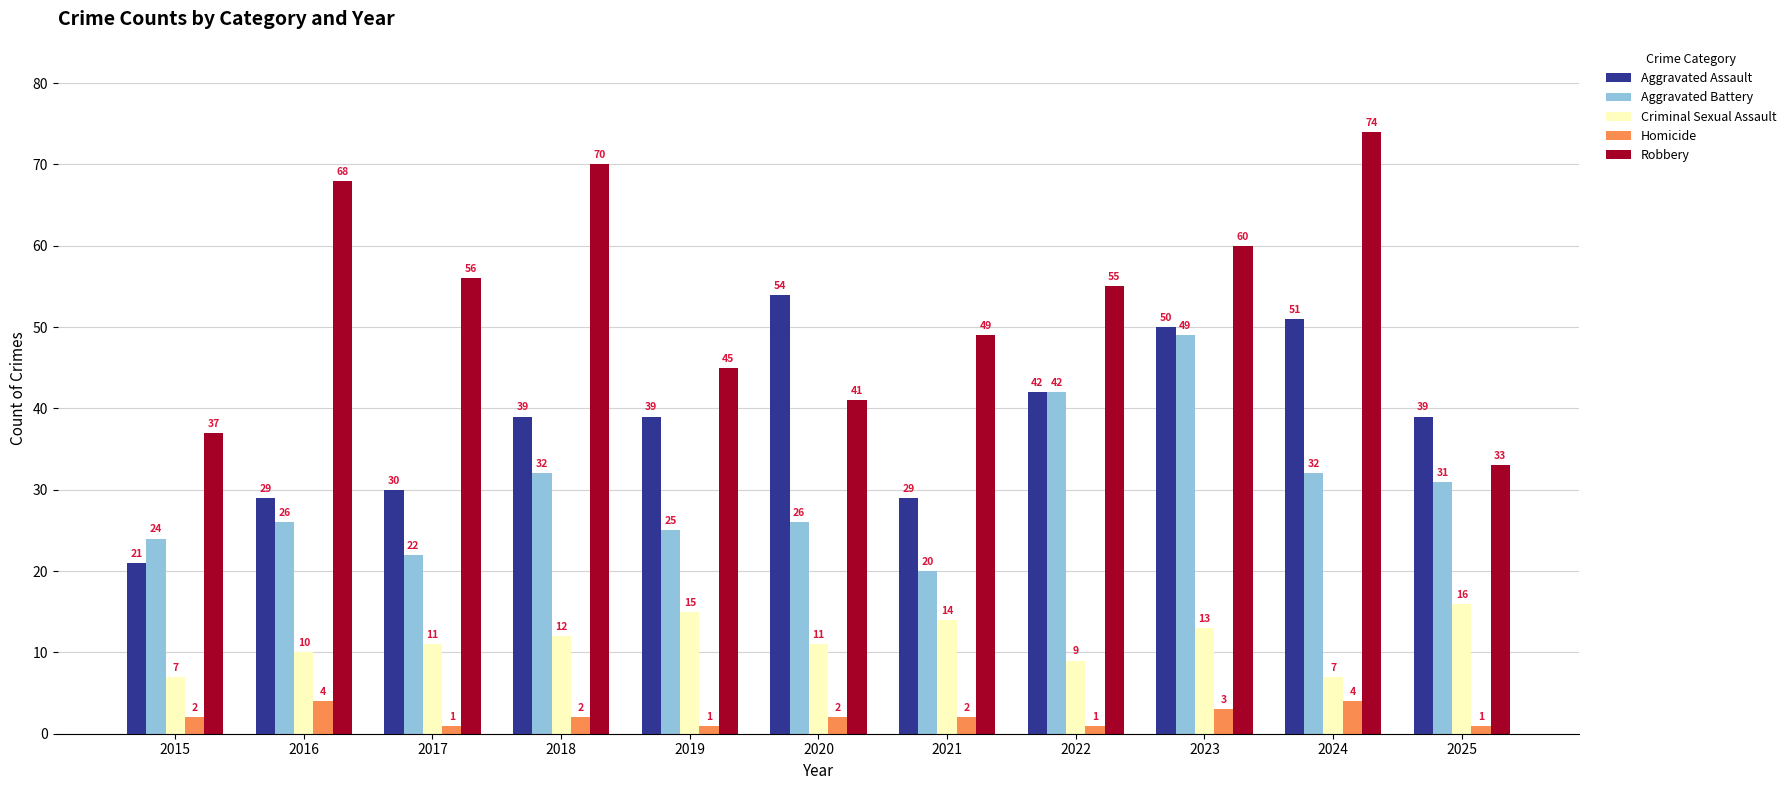

How many values in the Aggravated Battery series are below 26?

4